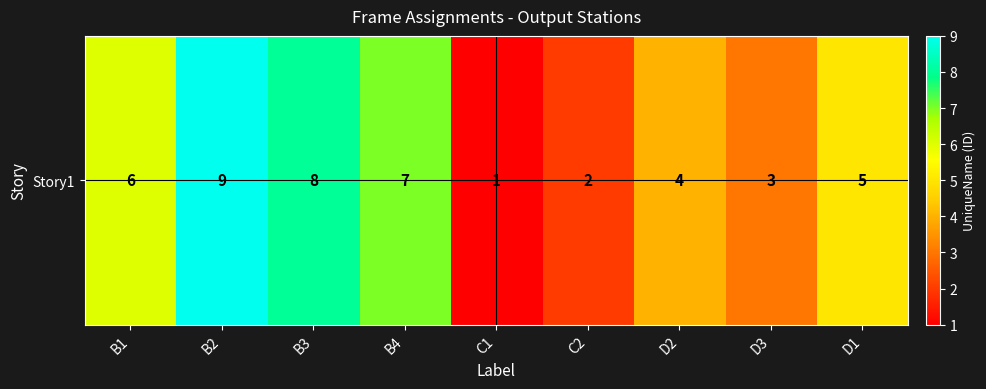

Reading left to right, transcribe all the data shown in this chart.

6	9	8	7	1	2	4	3	5